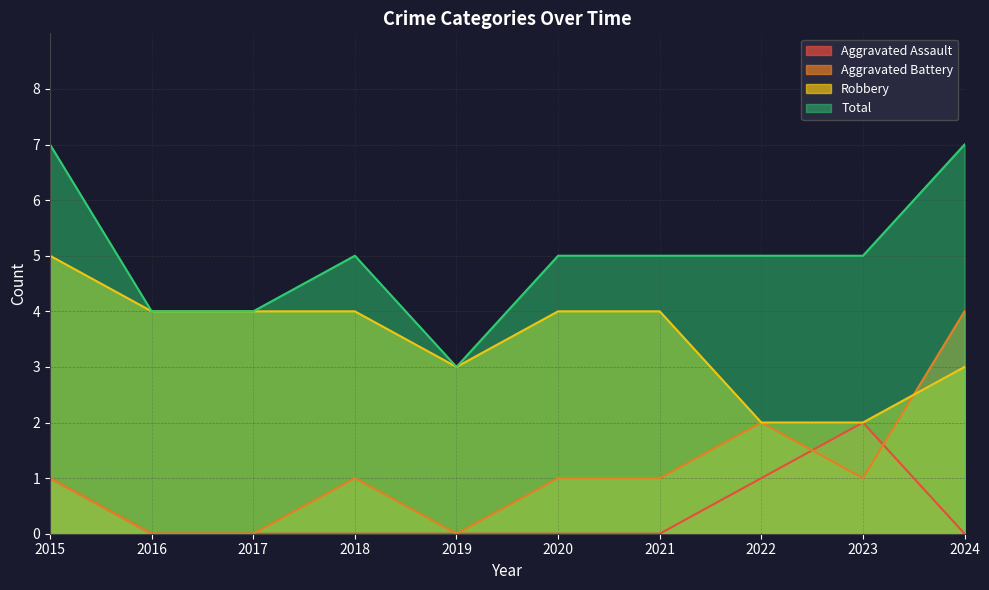

Where is Aggravated Assault nearest to the value 1?

2015